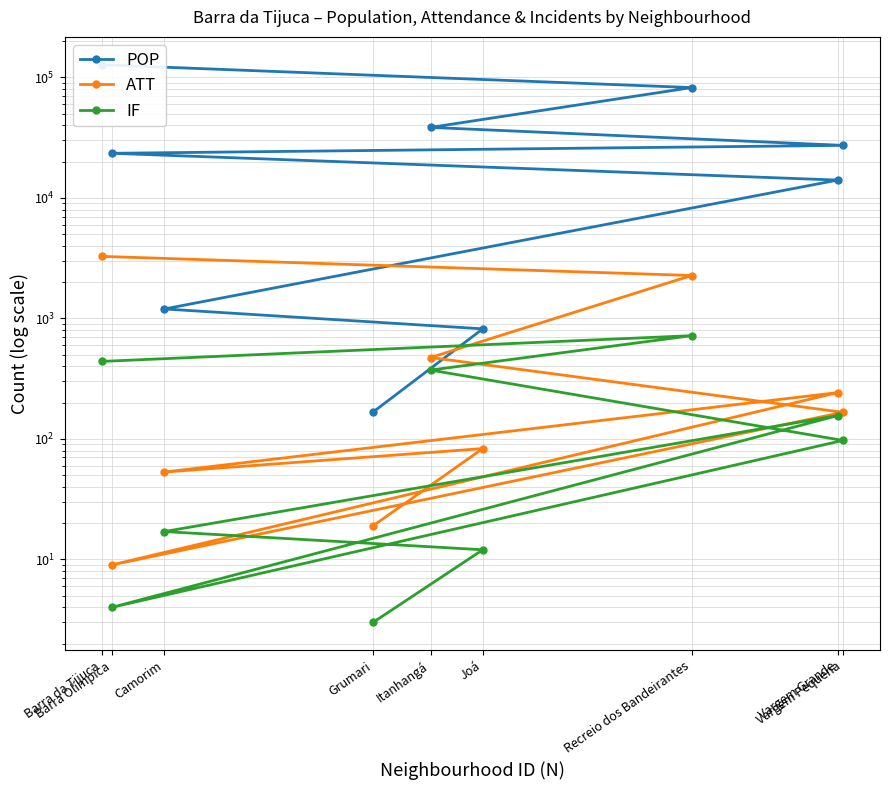

What is the average value of the POP series?

34968